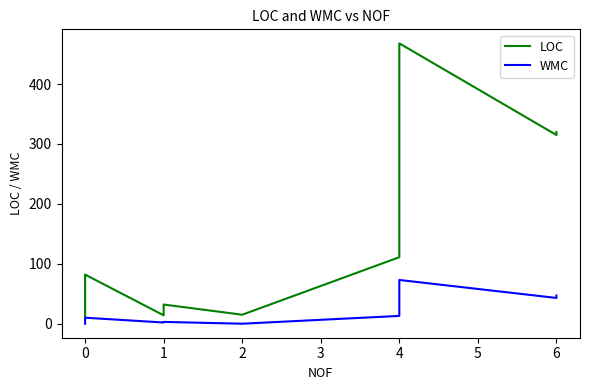

Between 3 and 4, which is larger?

4